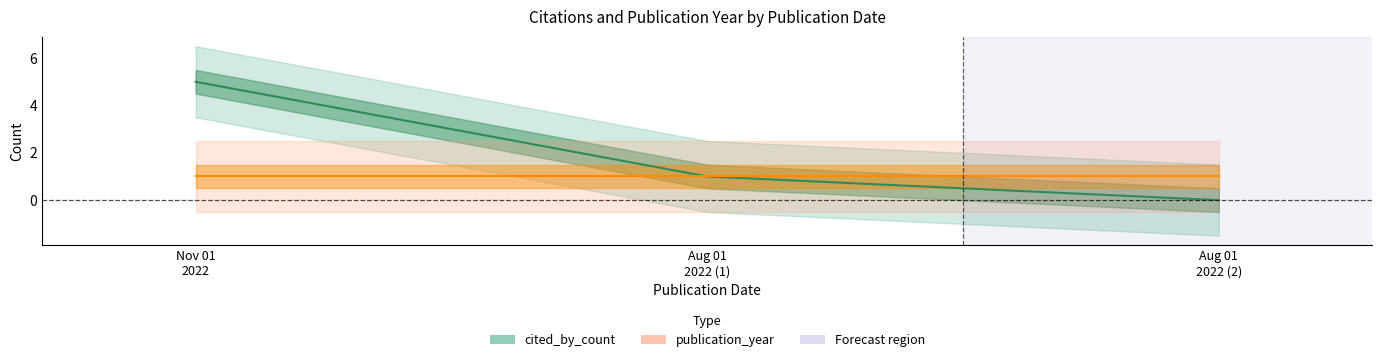

How many values are above zero?

2